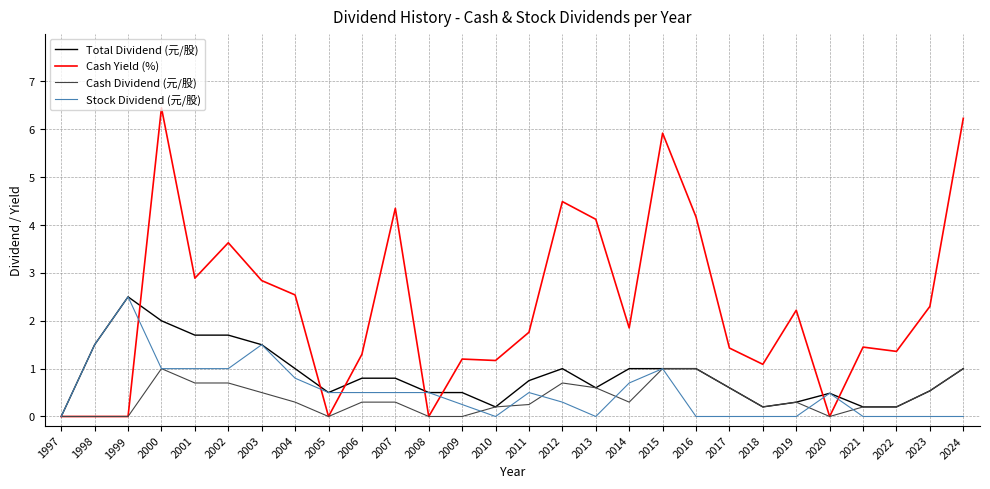

The Stock Dividend (元/股) series shows 1.6 at 2022. True or false?

False